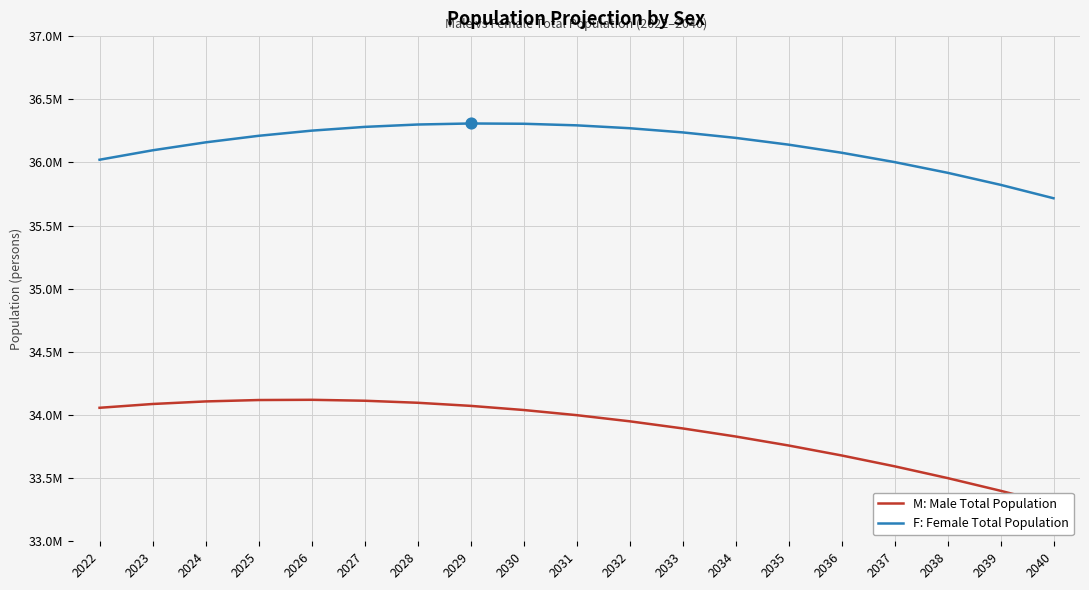

What are all the series names shown in the legend?

M, F